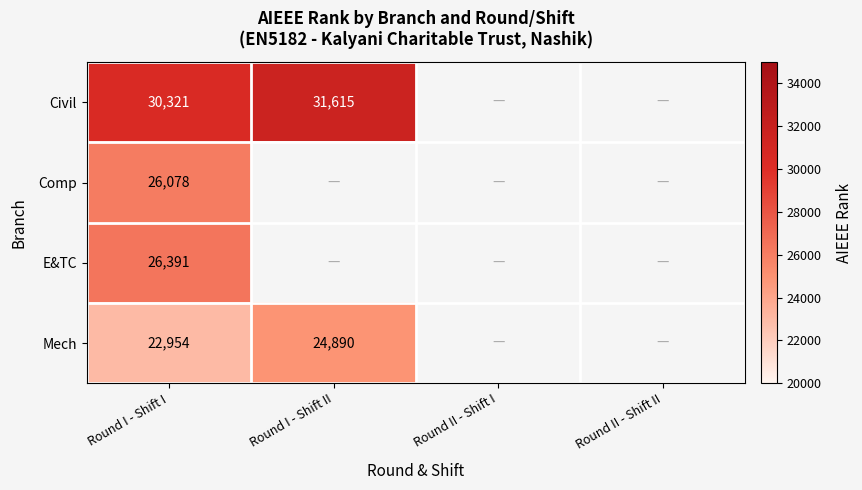

The Civil series shows 49991.6 at Round I - Shift II. True or false?

False